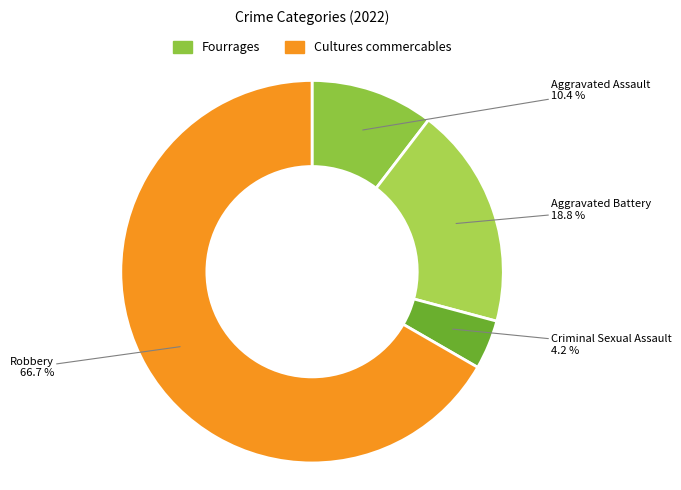

Does any single category account for the majority?

Yes